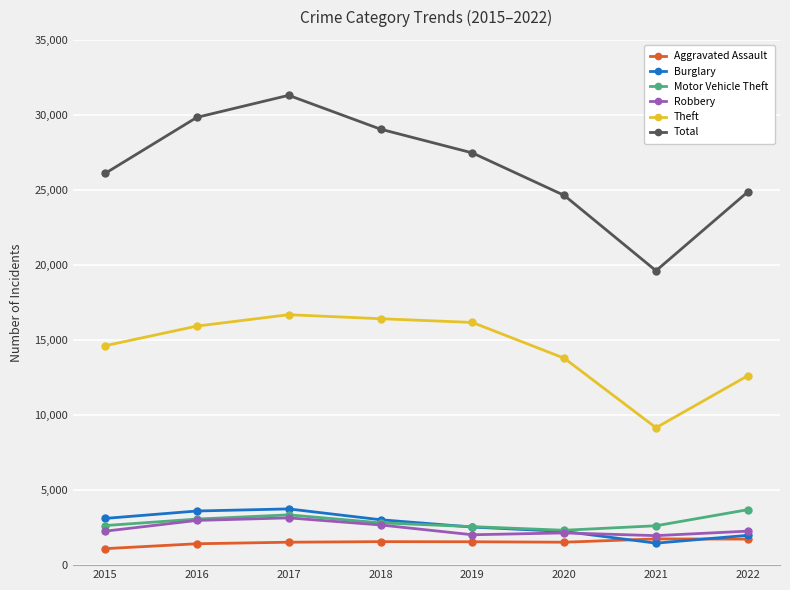

What is the sum of the Total values at 2020 and 2018?

53691